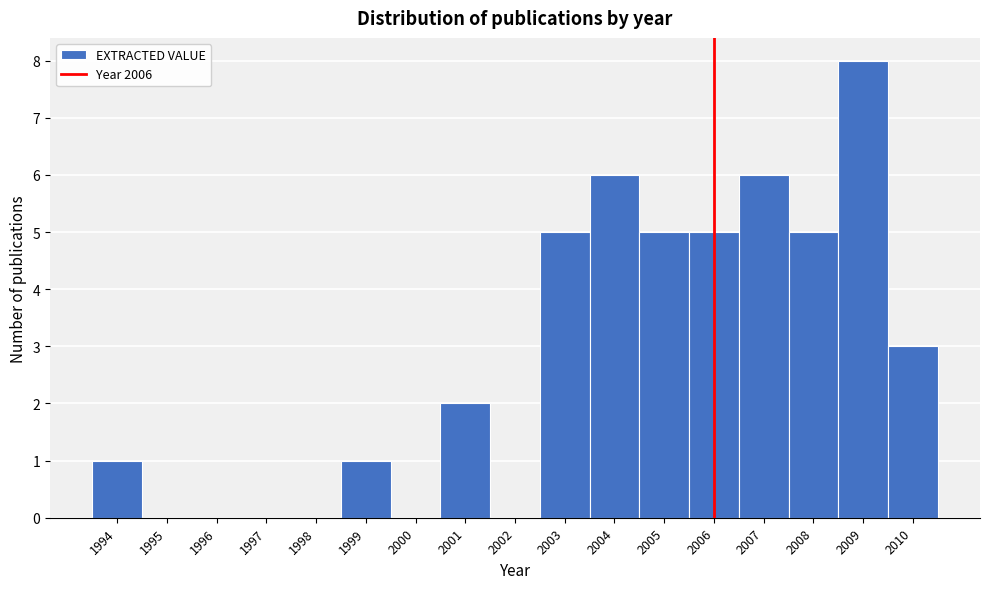

Over which range of the x-axis is the bar tallest?

2008.5 to 2009.5